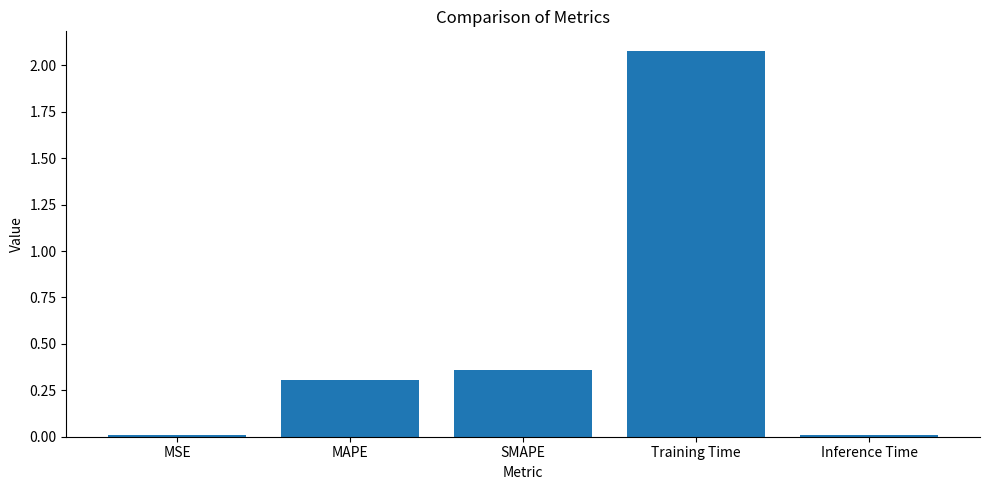

What is the change in value from MAPE to Training Time?

+1.8